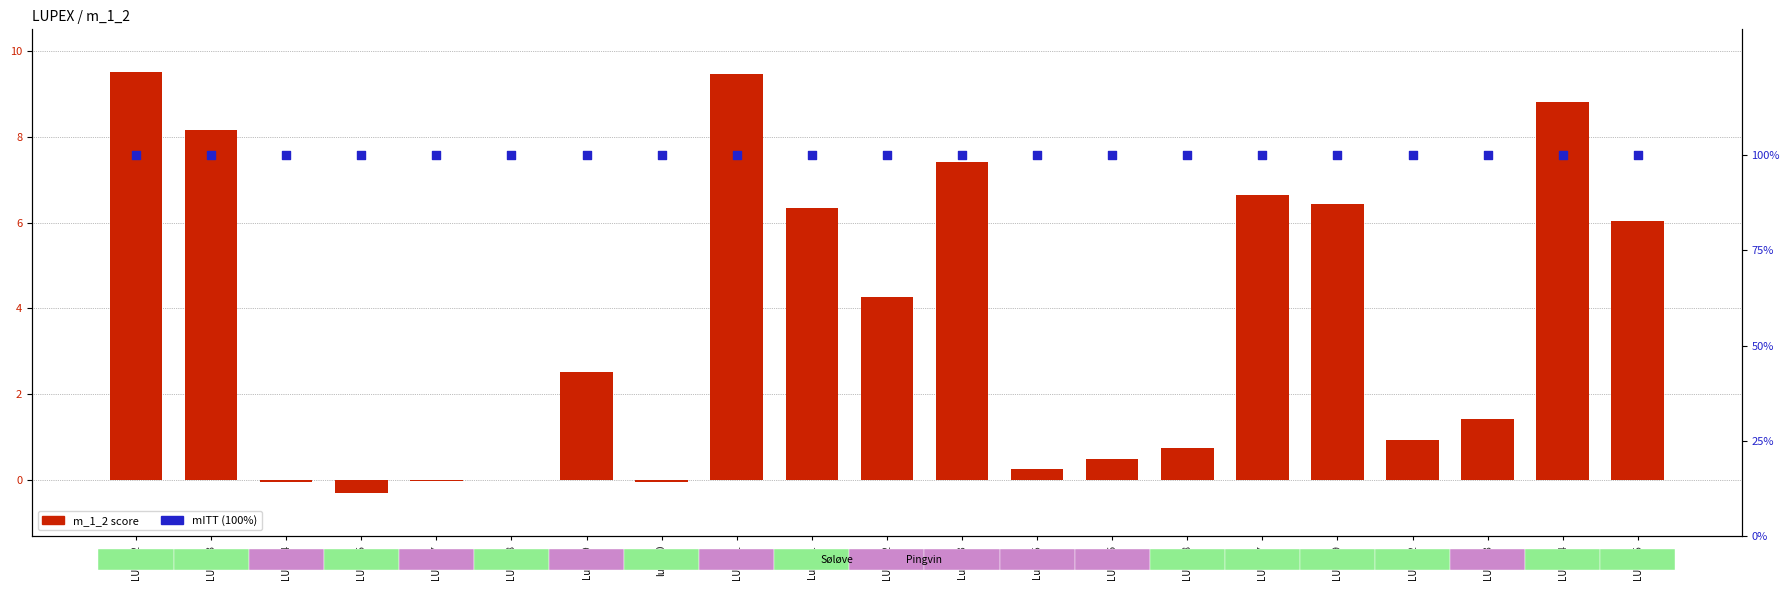

What are all the series names shown in the legend?

m_1_2 score, mITT (100%)